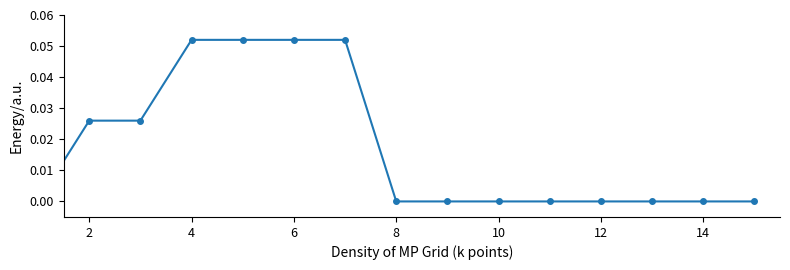

Count the number of data series in this chart.

1